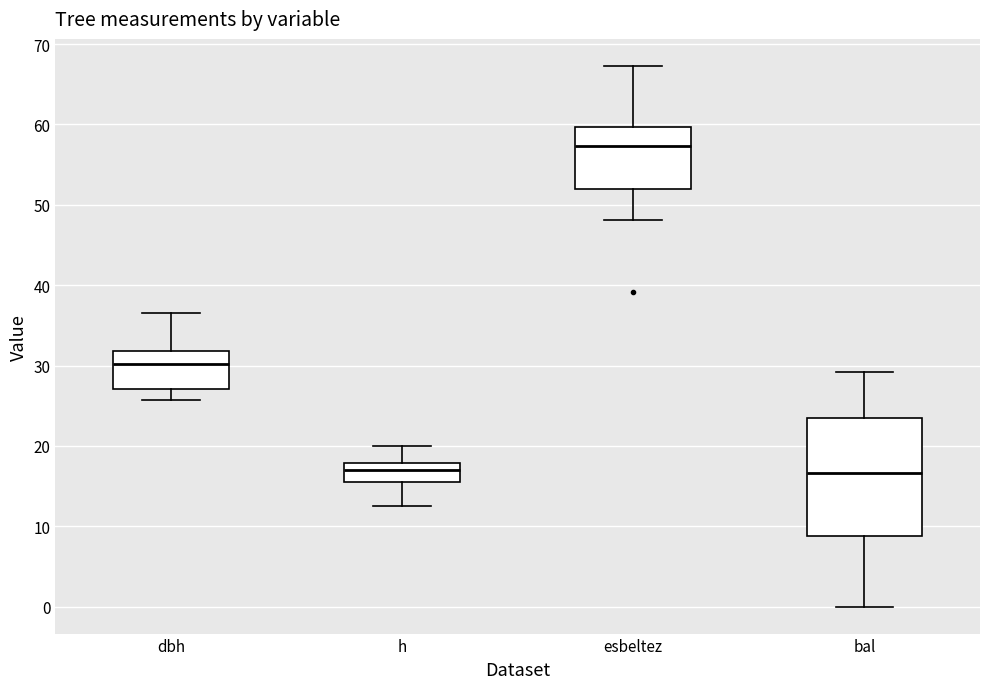

Where does the upper whisker of the box for bal end on the y-axis? The values are not printed on the chart, so give them approximately, as read against the axis.

29